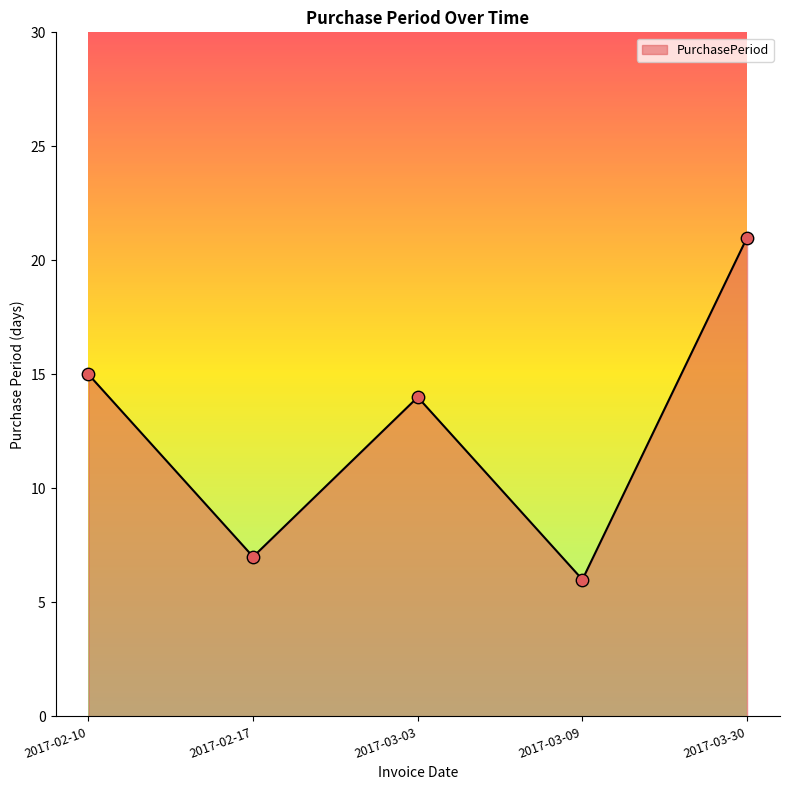

What is the ratio of the value at 2017-03-09 to the value at 2017-03-03?

0.4